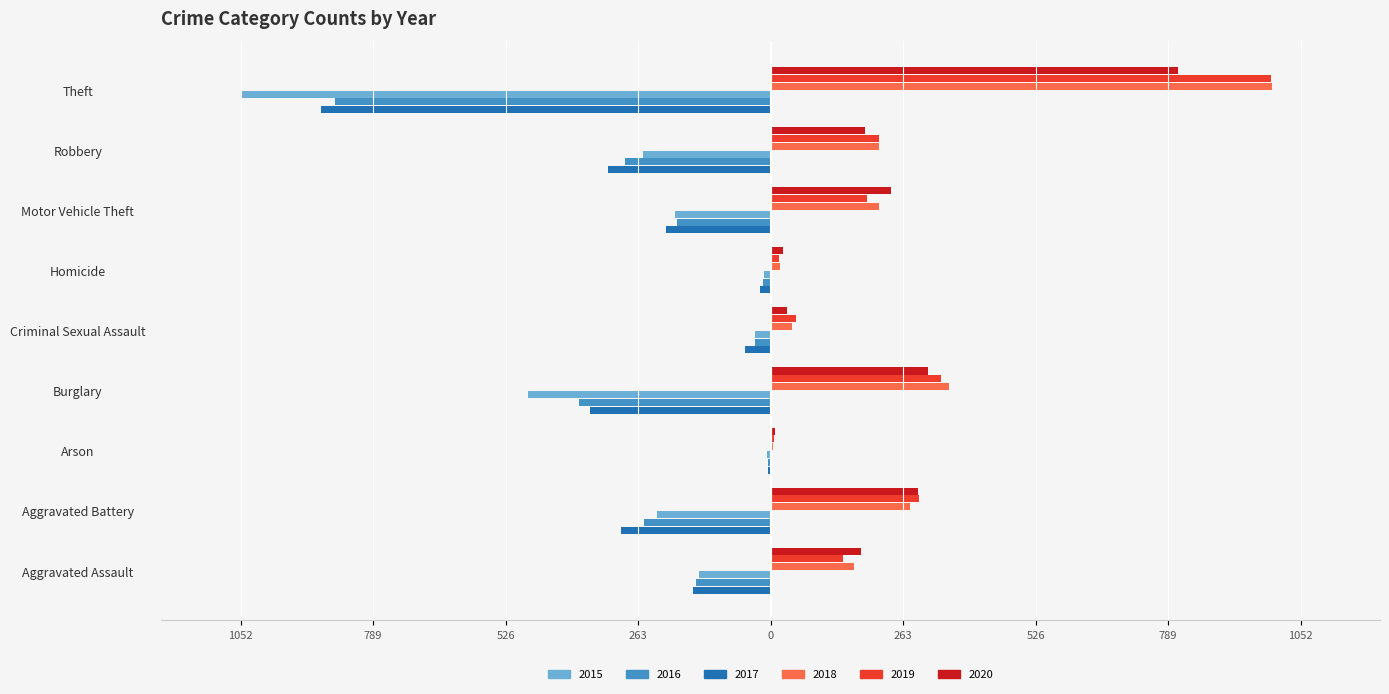

What are all the series names shown in the legend?

2015, 2016, 2017, 2018, 2019, 2020